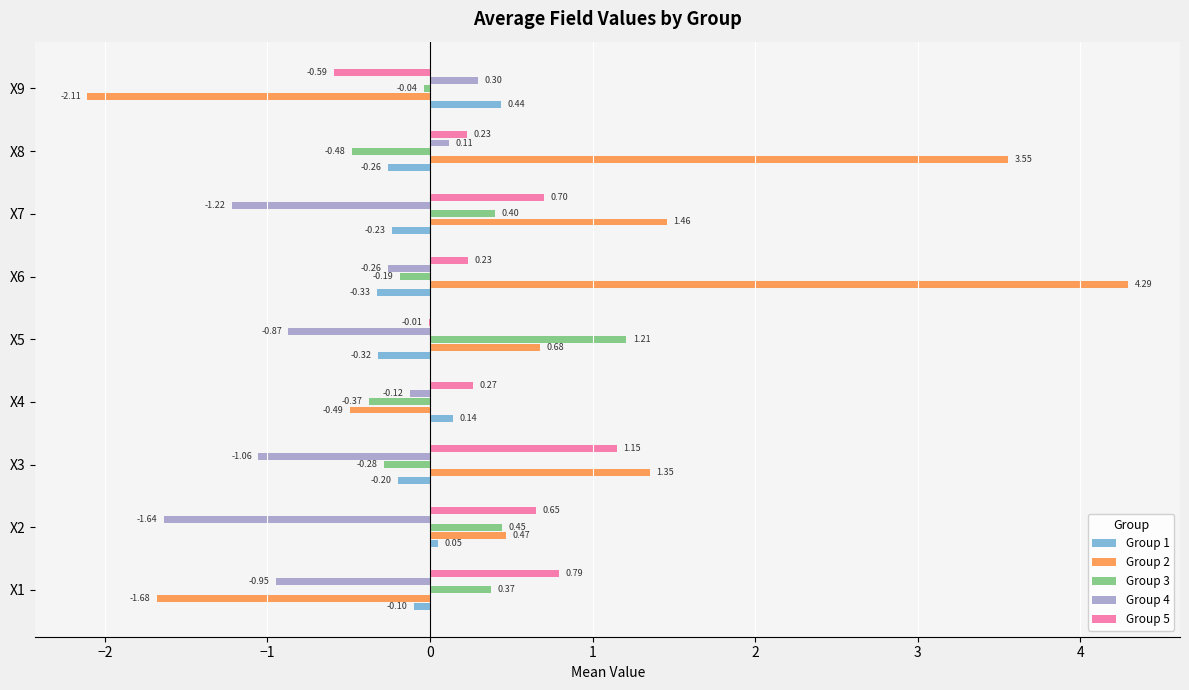

Between X5 and X9, which series saw the biggest shift?

Group 2